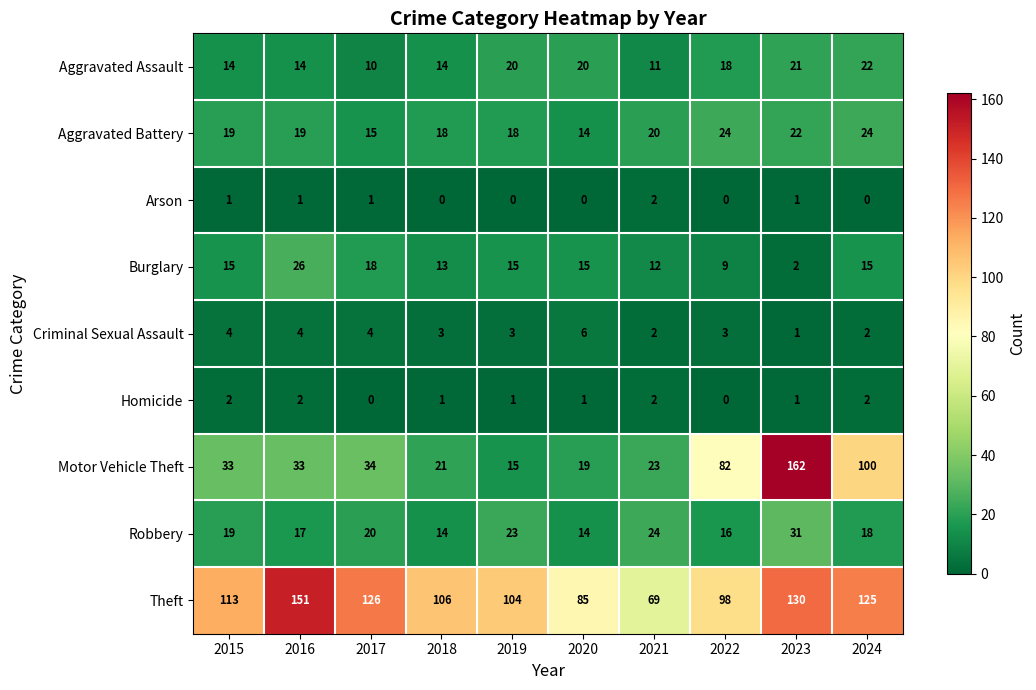

Which label corresponds to the largest value in the chart?

2023